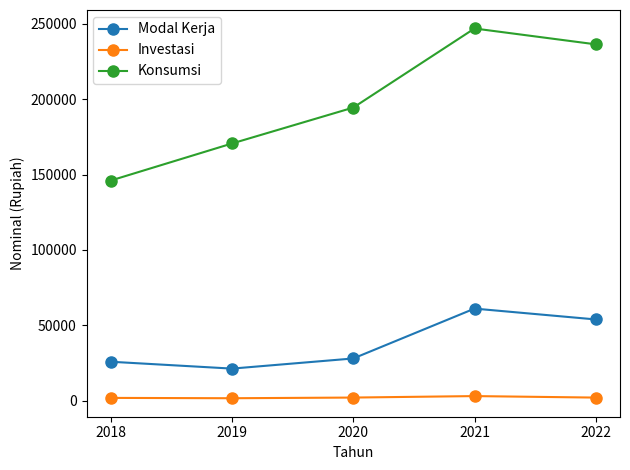

Rank the series at 2019 from lowest to highest value.

Investasi, Modal Kerja, Konsumsi